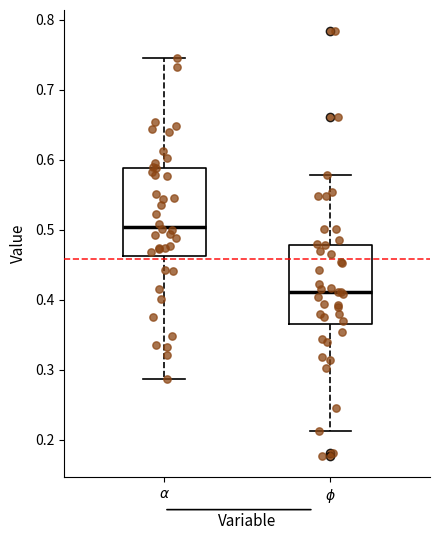

Reading left to right, read every box against the y-axis: the position of its median line, the range the box covers, and the ends of its whiskers. The values are not printed on the chart, so give them approximately, as read against the axis.

$\alpha$: median 0.50, box 0.46 to 0.59, whiskers 0.29 to 0.75
$\phi$: median 0.41, box 0.37 to 0.48, whiskers 0.21 to 0.58